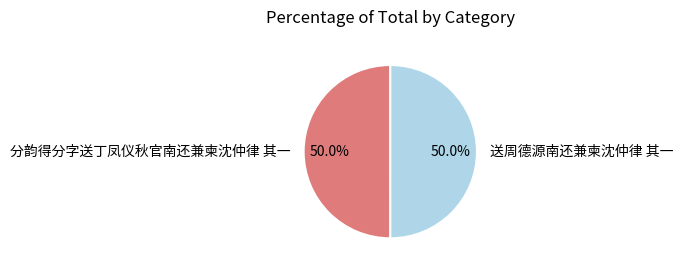

Combined, do 分韵得分字送丁凤仪秋官南还兼柬沈仲律 其一 and 送周德源南还兼柬沈仲律 其一 account for over 50%?

Yes